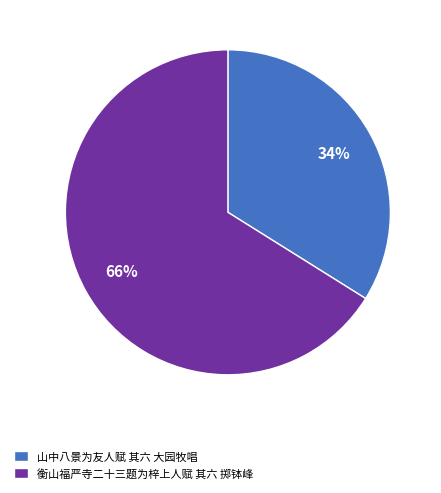

How many slices are in this pie chart?

2